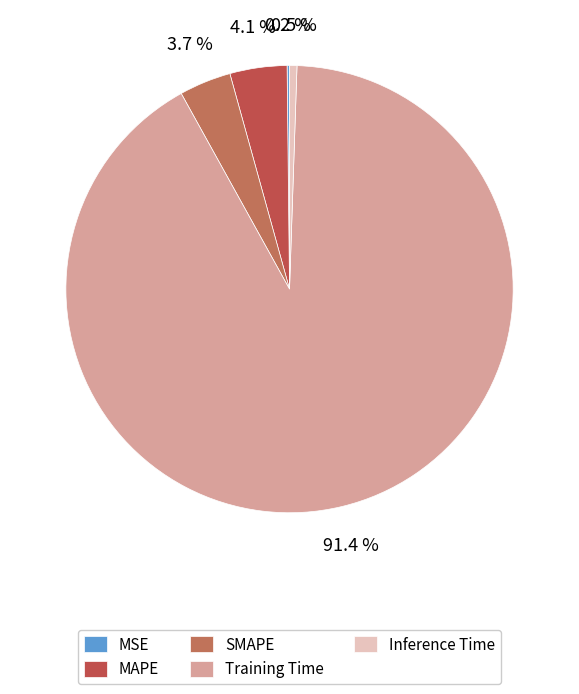

Which slice is the smallest?

MSE